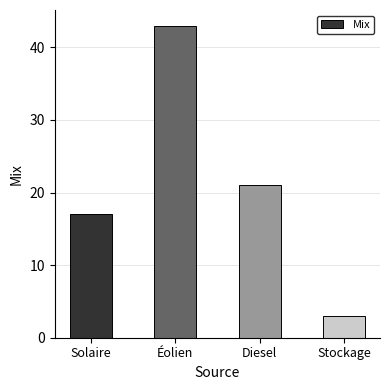

True or false: the data shows 17 at Solaire.

True